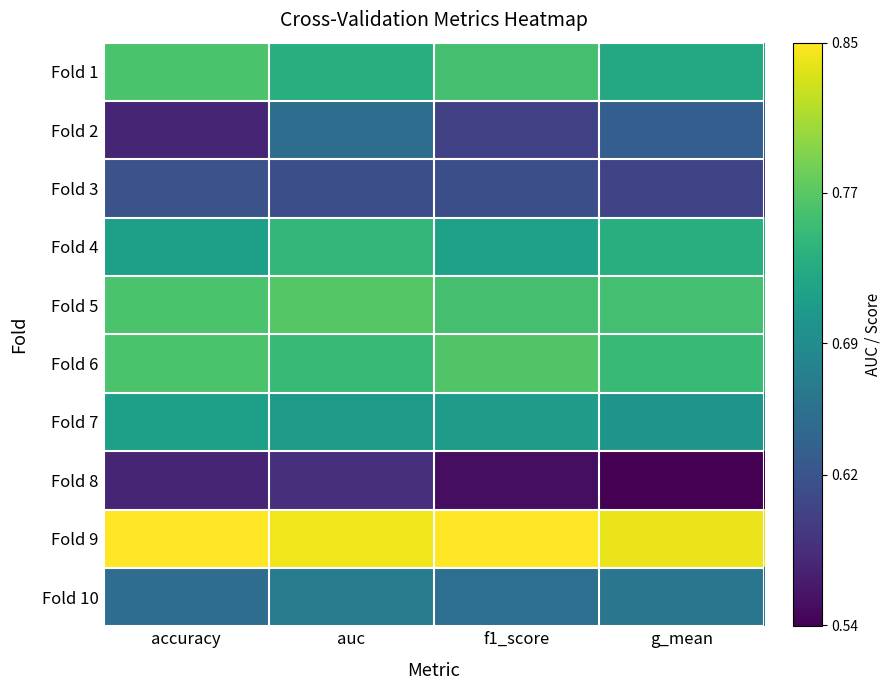

Which series has the largest total across all categories?

Fold 9